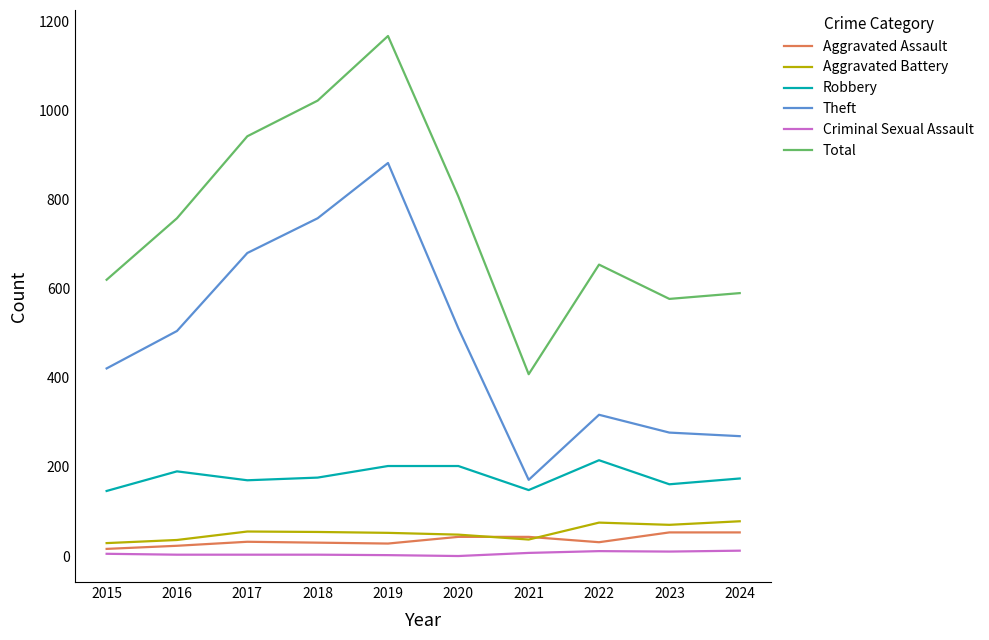

True or false: Theft and Total cross at least once.

False